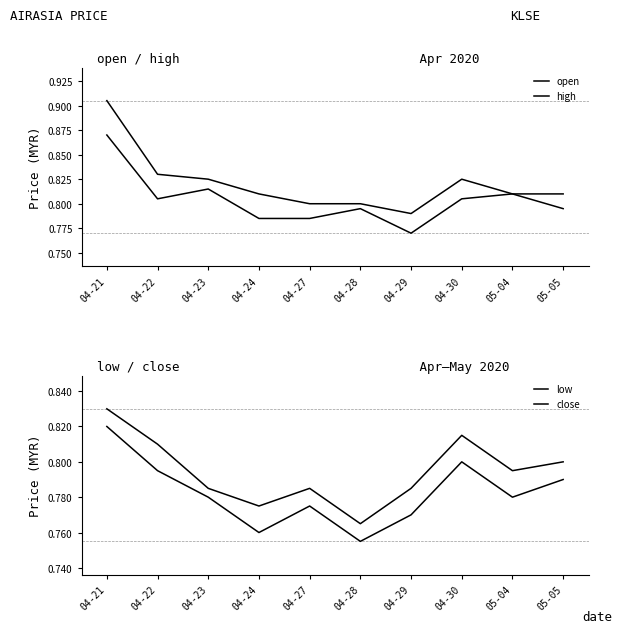

List the series in order of their peak value, lowest first.

low, close, open, high